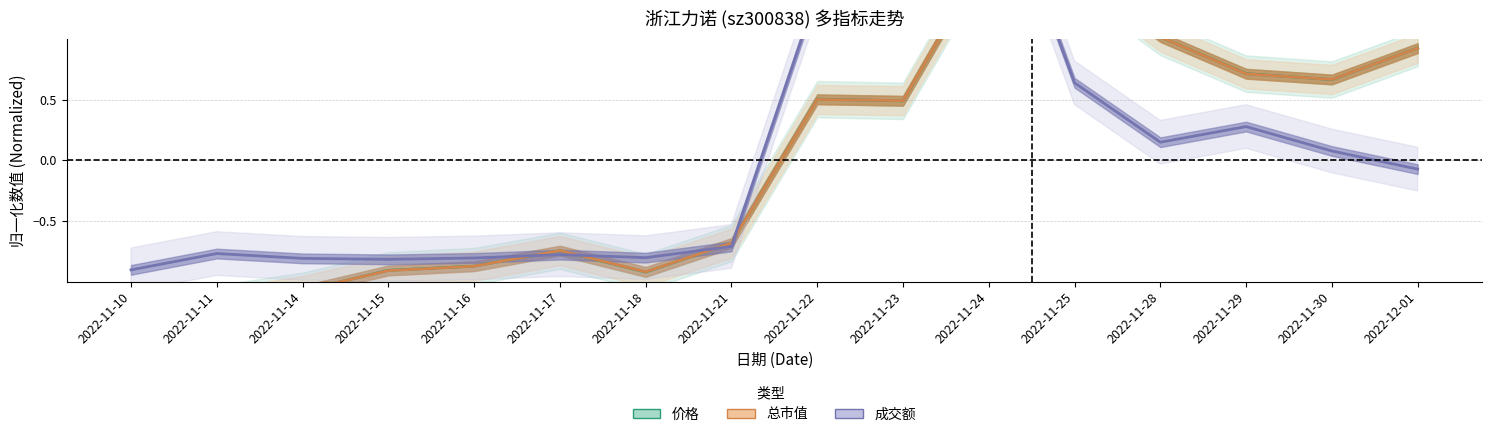

The value of 总市值 at 2022-11-16 is -0.3. True or false?

False